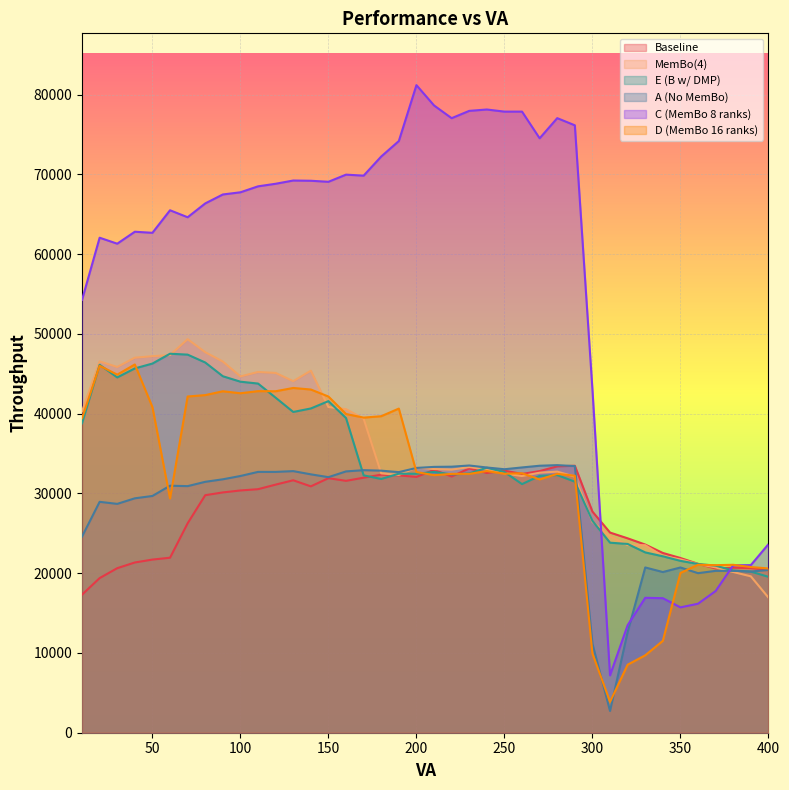

What is the difference between the second highest and second lowest values in the Baseline series?

14009.8